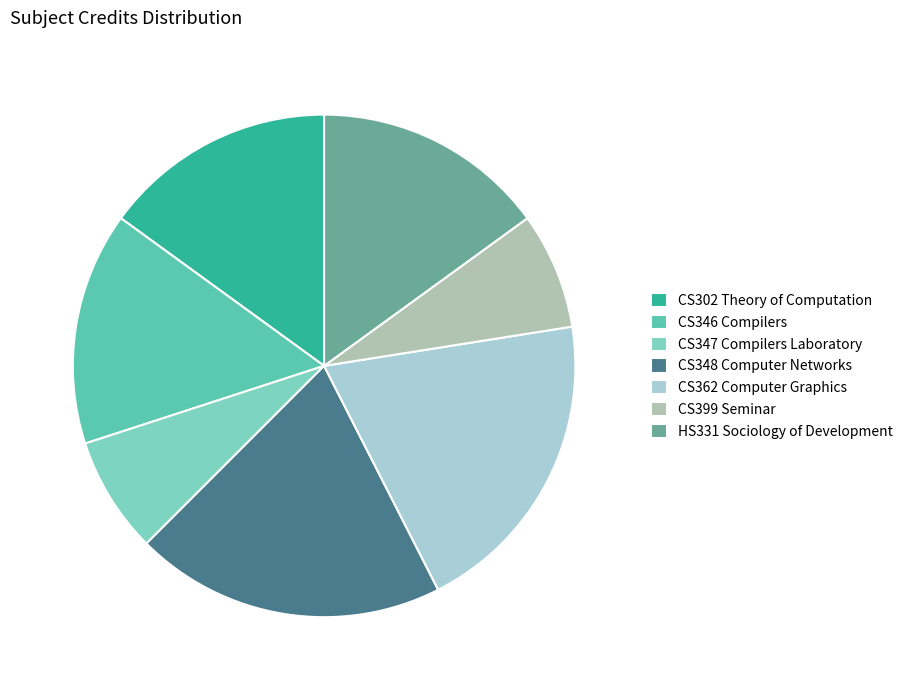

Count the number of slices in the pie.

7